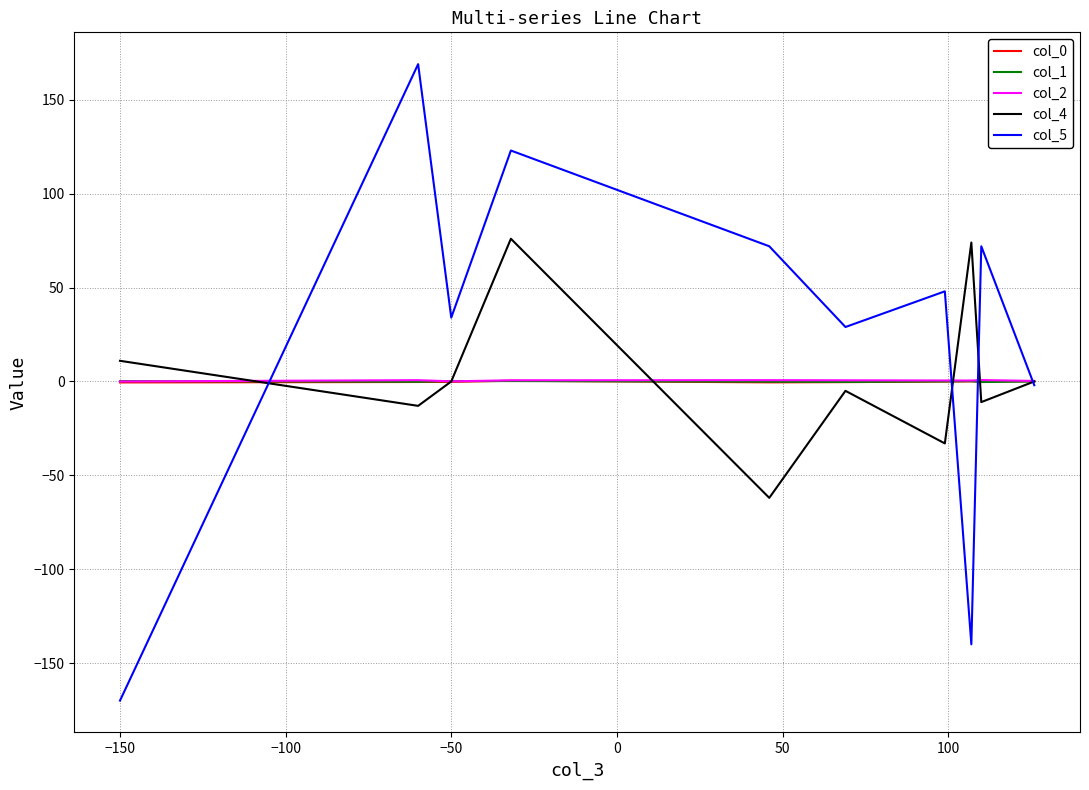

Which series has the widest spread of values?

col_5